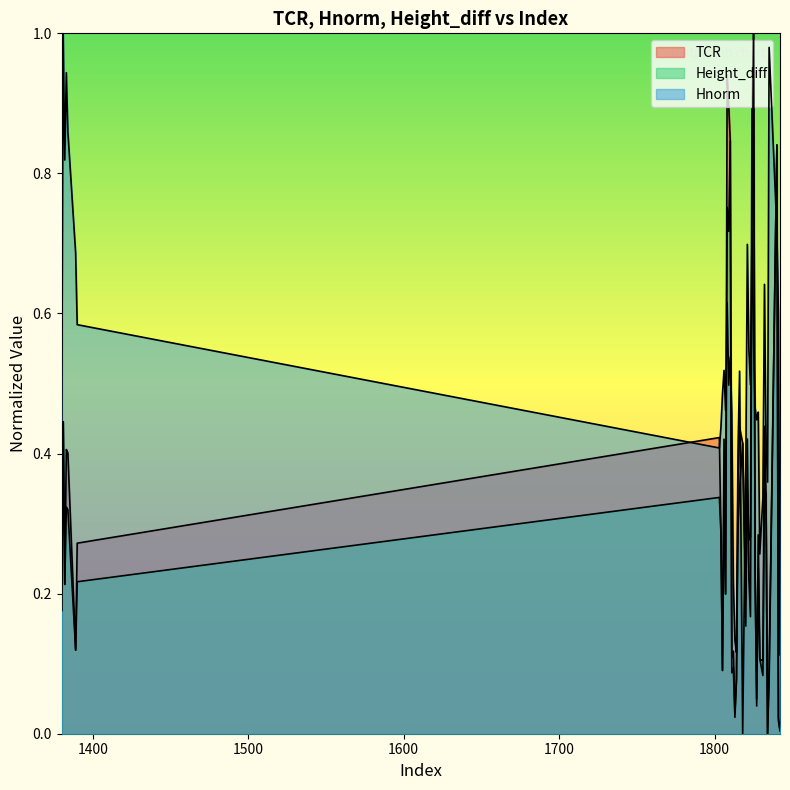

True or false: Hnorm has a value of 0.4 at 1382.

False